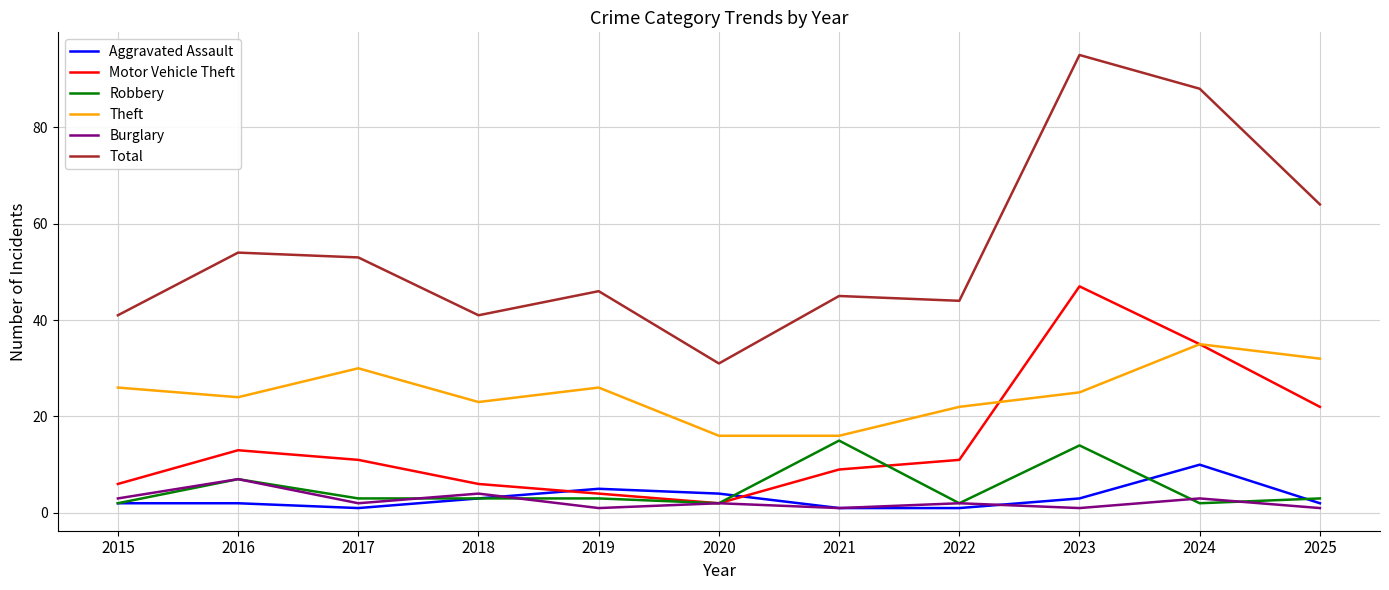

Is this an area chart (filled region under the line)?

No